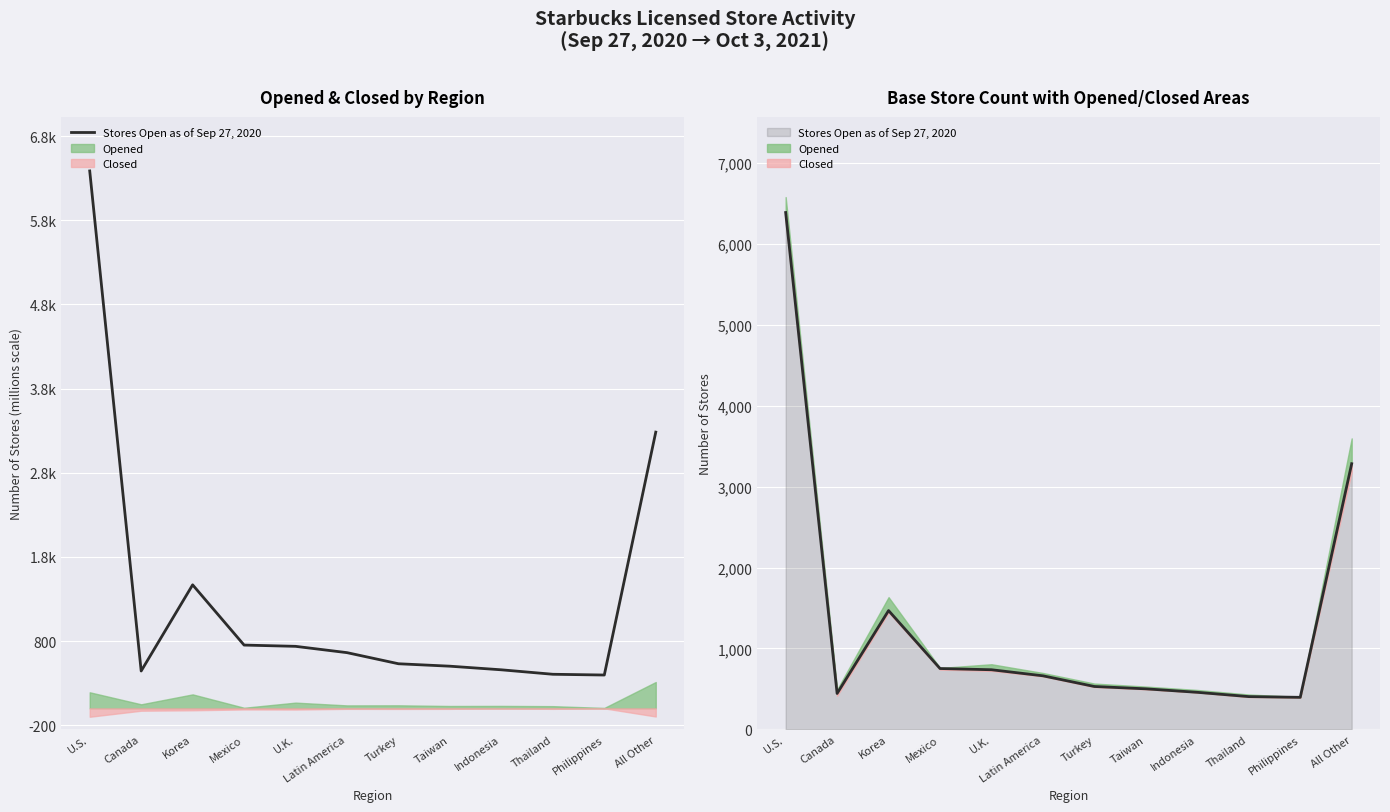

What is the label of the 11th point from the right?

Canada